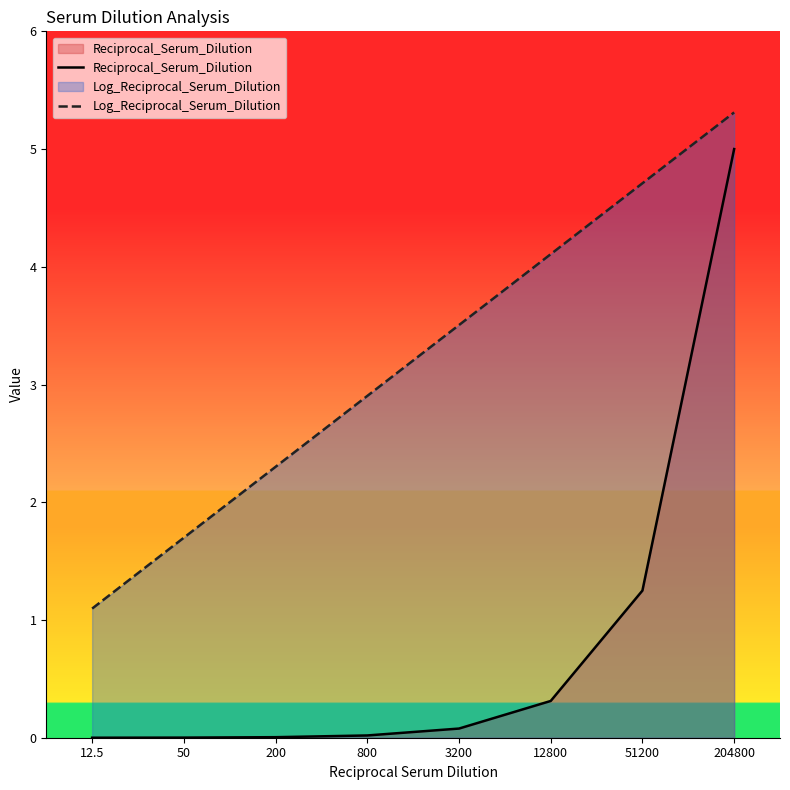

True or false: Log_Reciprocal_Serum_Dilution has more than 2 interior local peaks.

False